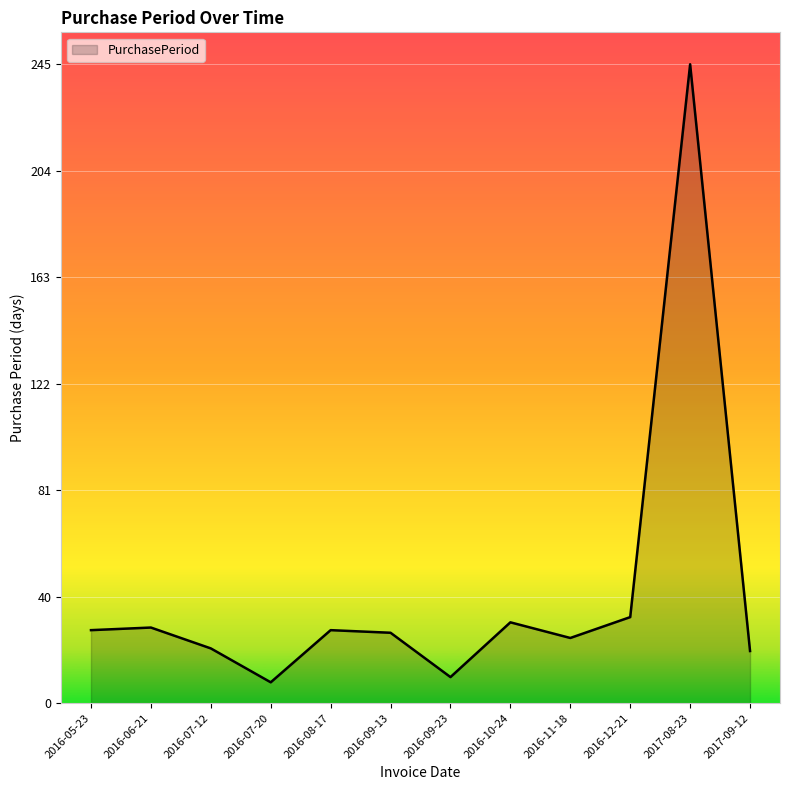

Which has a higher value, 2017-09-12 or 2016-08-17?

2016-08-17